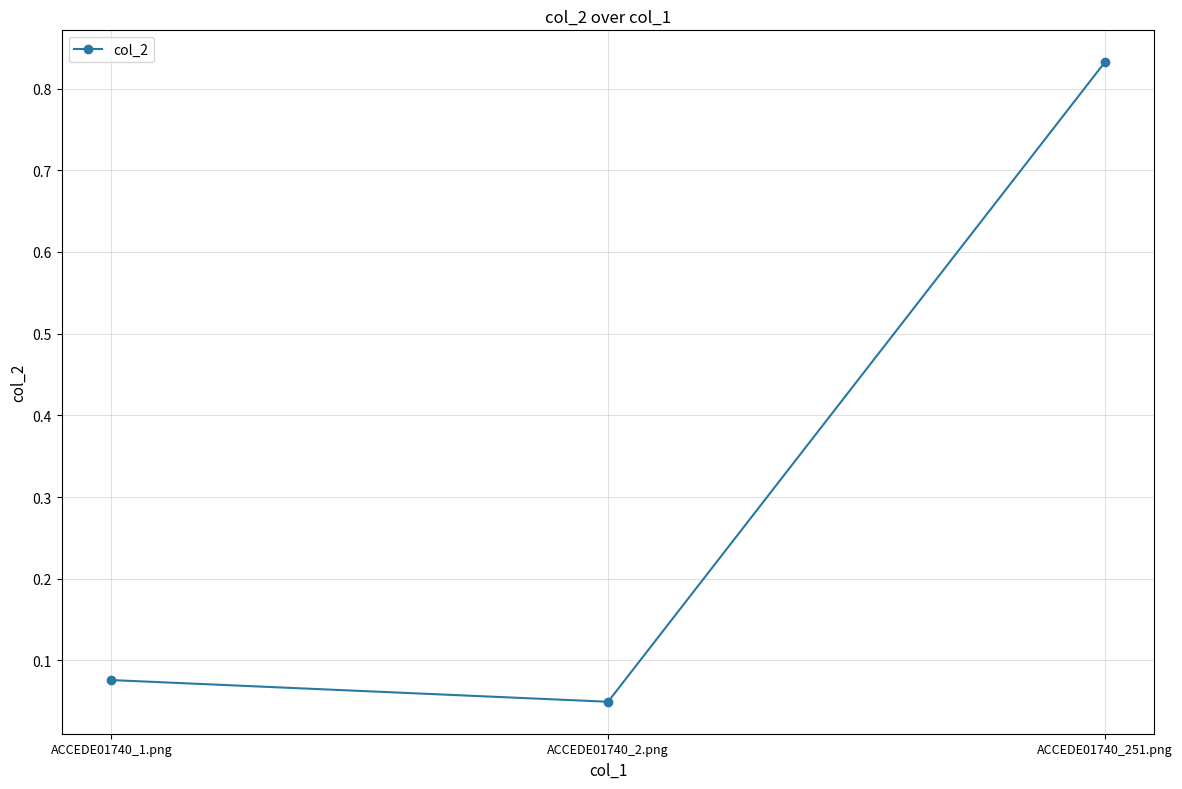

At which label is the value closest to 0?

ACCEDE01740_2.png